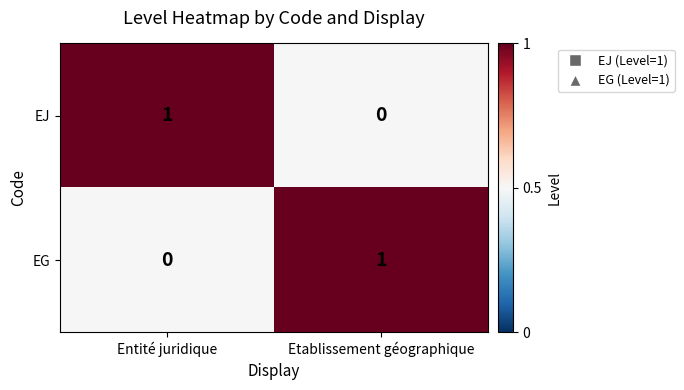

Reading left to right, list all the values displayed in this chart.

EJ: 1	0
EG: 0	1